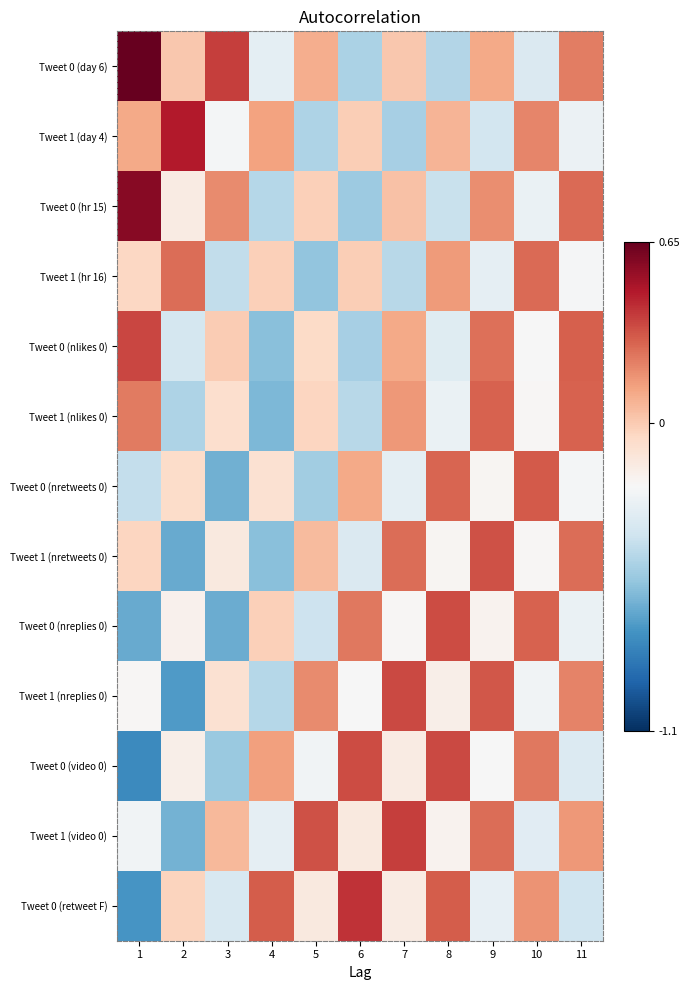

Which series has the largest total across all categories?

Tweet 0 (day 6)